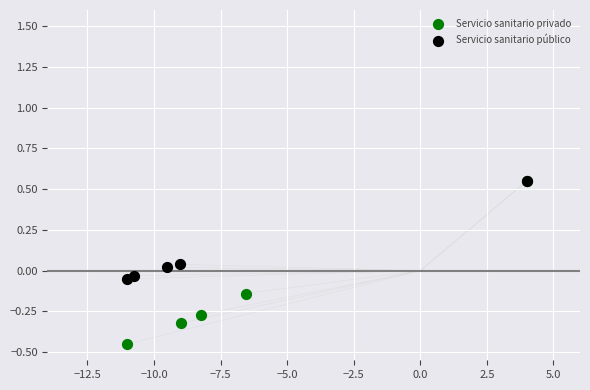

Which series reaches the minimum Y coordinate?

Servicio sanitario privado